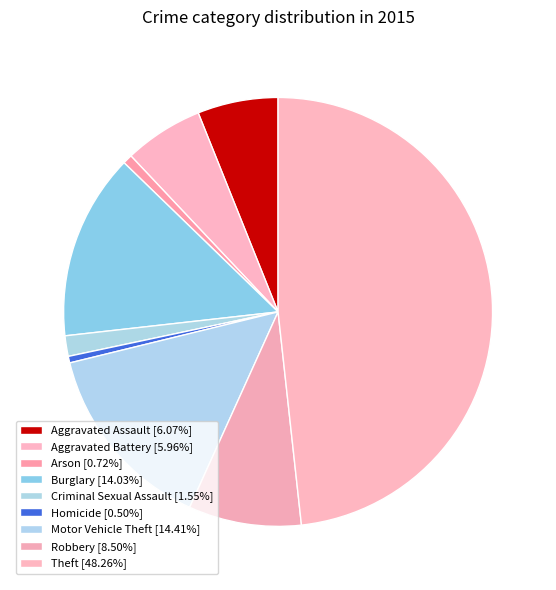

Between Motor Vehicle Theft and Arson, which is larger?

Motor Vehicle Theft